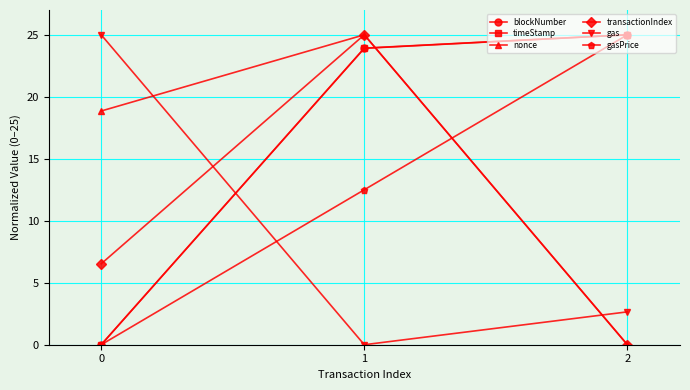

What is the spread (max minus min) of values at 2?

25.0